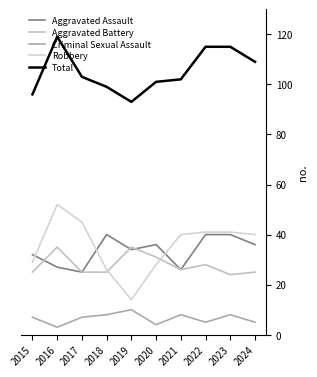

Between 2019 and 2017, which is larger?

2019